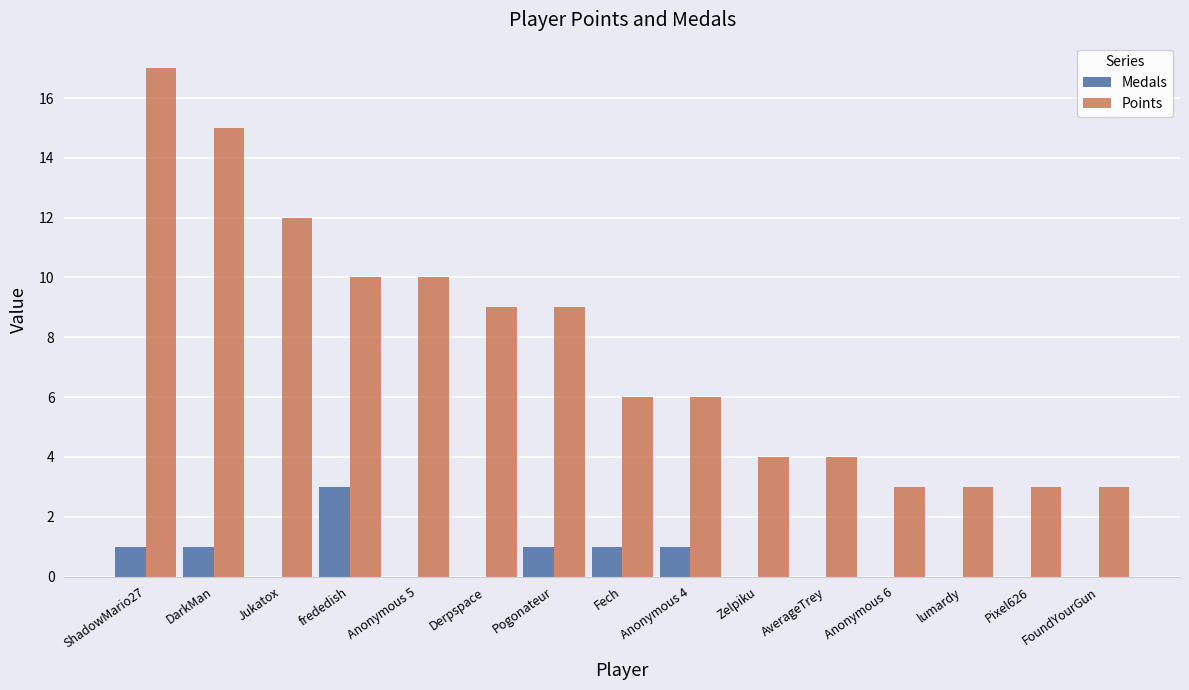

Which series changed the most between Fech and Zelpiku?

Points